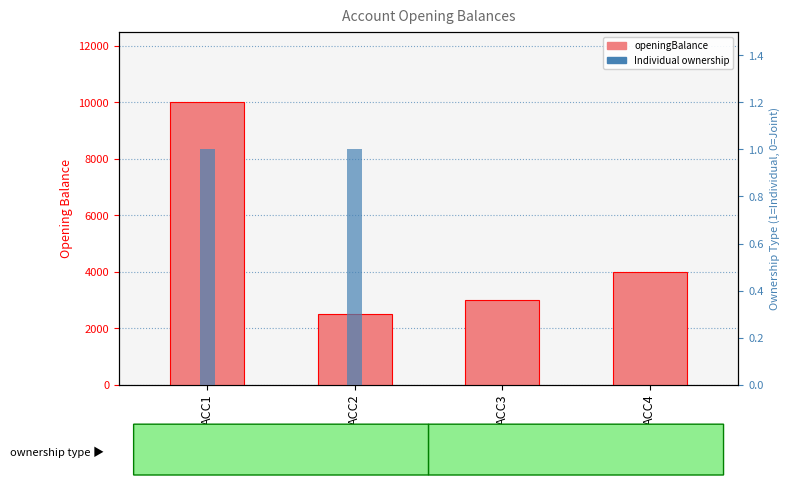

Reading left to right, list all the values displayed in this chart.

openingBalance: ACC1=10000	ACC2=2500	ACC3=3000	ACC4=4000
Individual ownership: ACC1=1	ACC2=1	ACC3=0	ACC4=0